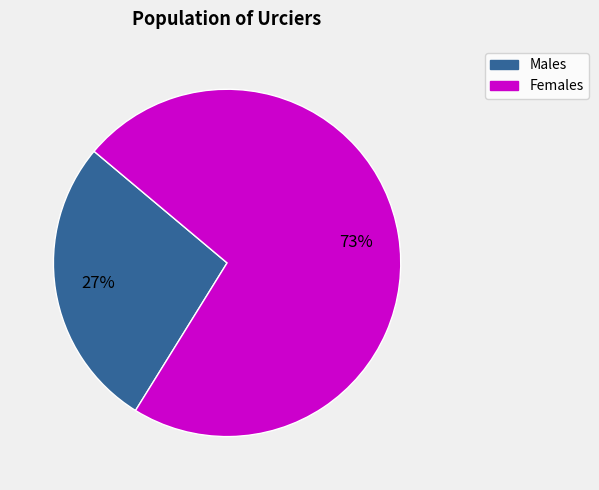

Is there a majority slice in this chart?

Yes